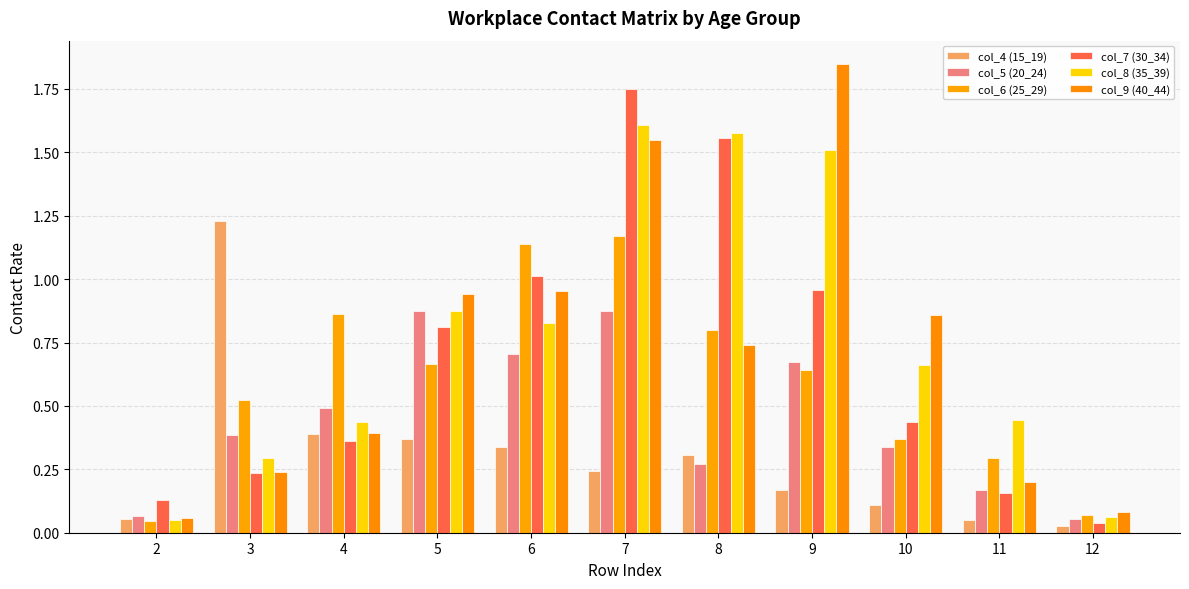

Between 2 and 10, which series saw the biggest shift?

col_9 (40_44)